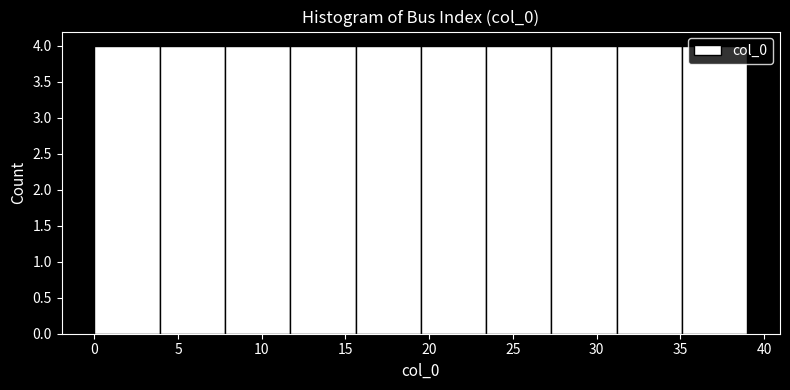

Reading left to right, transcribe this chart: for each bar, give the range it covers on the x-axis and its height. Neither the bar edges nor the heights are printed on the chart, so give them approximately, as read against the axes.

0.0 to 3.9: 4
3.9 to 7.8: 4
7.8 to 11.7: 4
11.7 to 15.6: 4
15.6 to 19.5: 4
19.5 to 23.4: 4
23.4 to 27.3: 4
27.3 to 31.2: 4
31.2 to 35.1: 4
35.1 to 39.0: 4